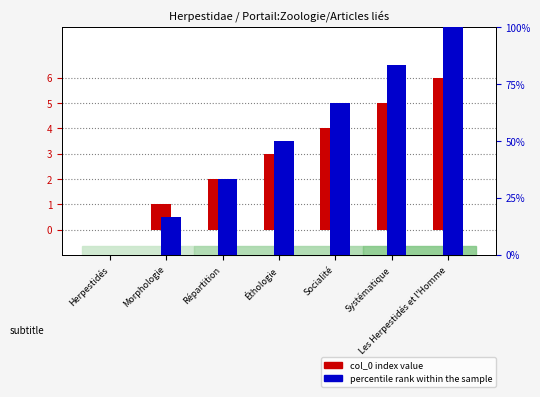

What is the spread (max minus min) of values at Répartition?

31.3